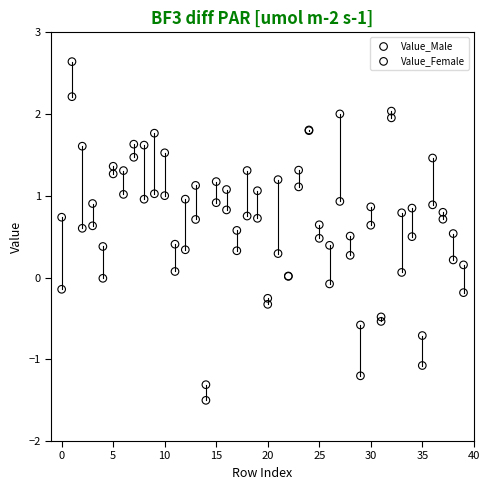

Which series reaches the maximum Y coordinate?

Value_Female